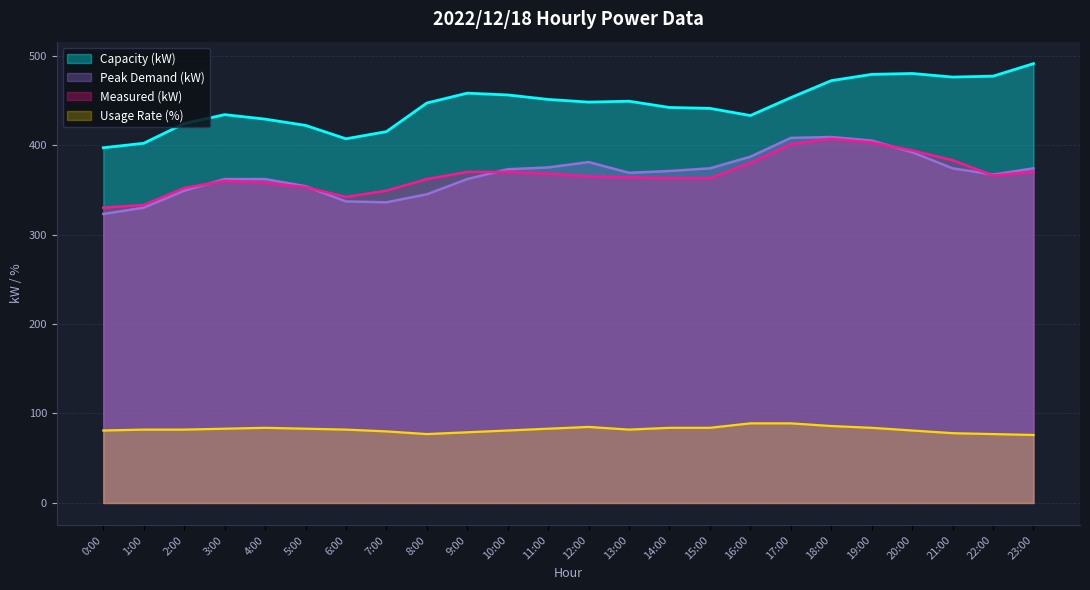

Which label corresponds to the smallest value in the chart?

23:00